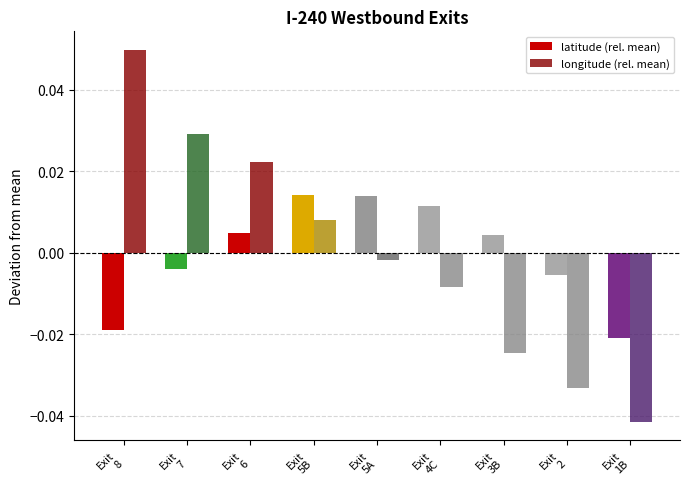

How many categories are shown in the chart?

9